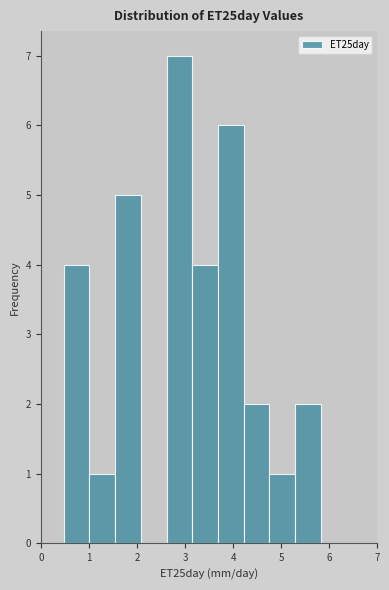

Reading left to right, transcribe this chart: for each bar, give the range it covers on the x-axis and its height. Neither the bar edges nor the heights are printed on the chart, so give them approximately, as read against the axes.

0.5 to 1.0: 4
1.0 to 1.5: 1
1.5 to 2.1: 5
2.1 to 2.6: 0
2.6 to 3.2: 7
3.2 to 3.7: 4
3.7 to 4.2: 6
4.2 to 4.8: 2
4.8 to 5.3: 1
5.3 to 5.8: 2